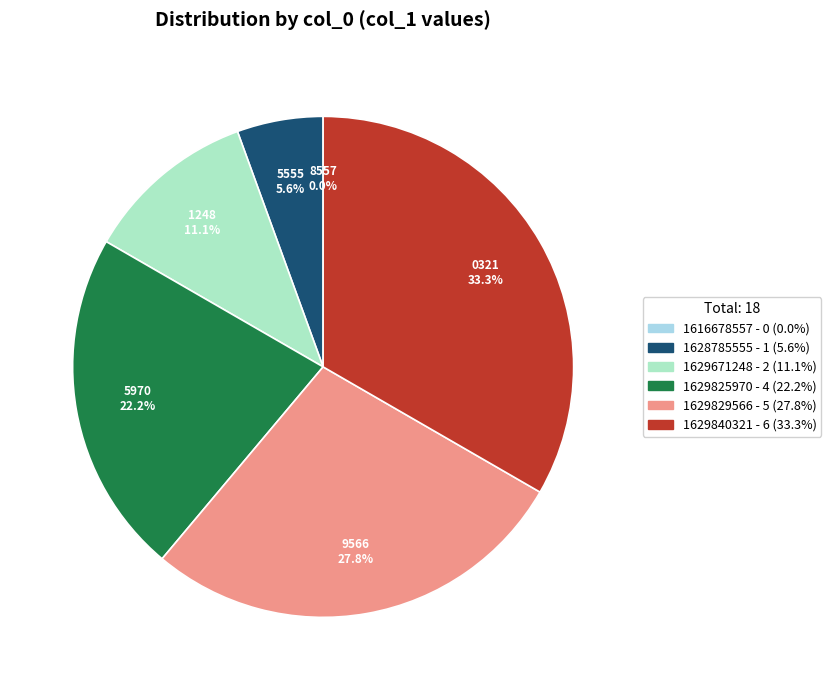

What percentage is the 1629671248 slice, to the nearest percent?

11%